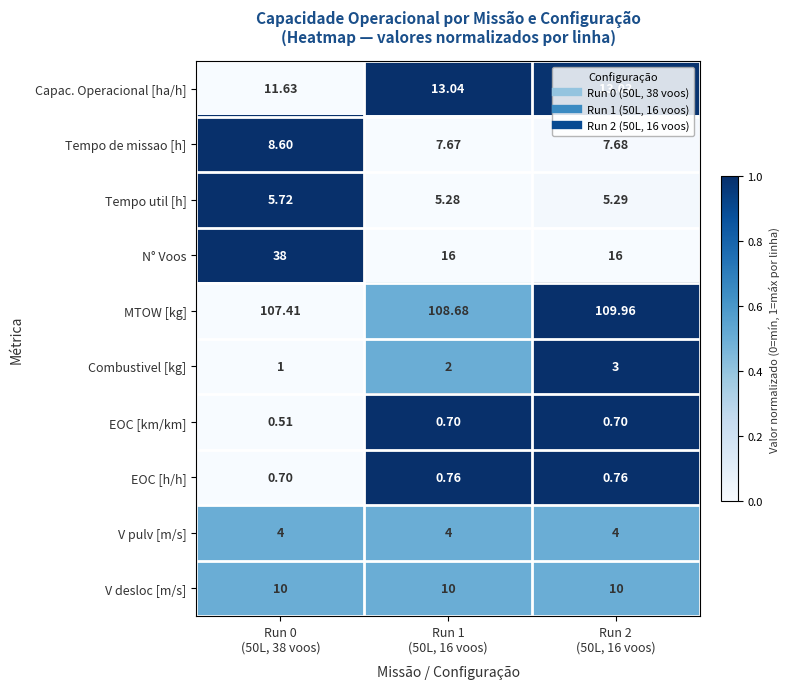

At how many categories does at least one series exceed 0?

3